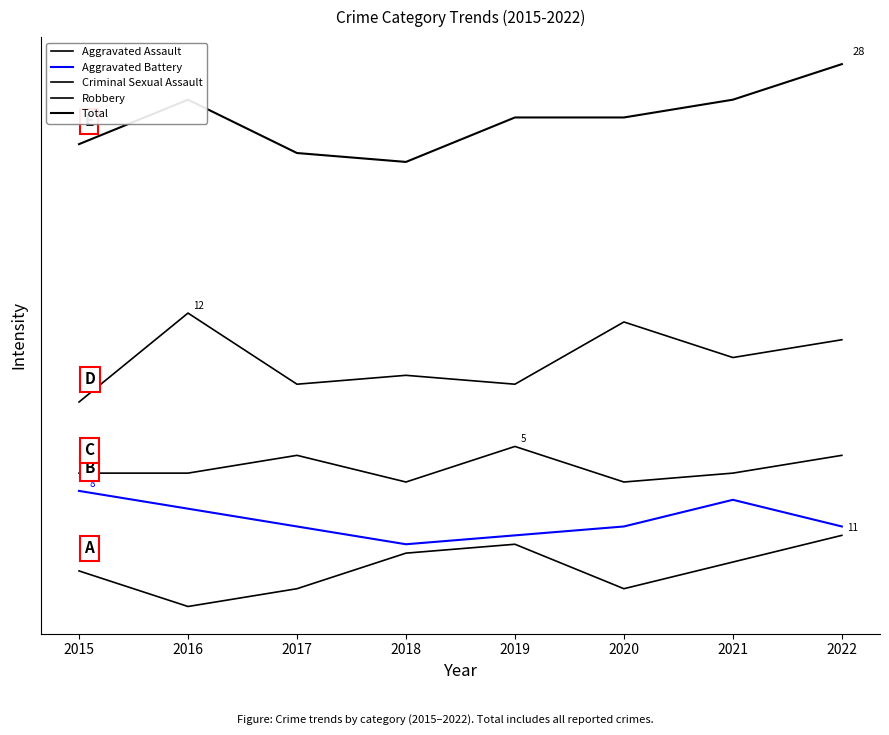

Is the value of Criminal Sexual Assault at 2019 greater than the value of Aggravated Battery at 2022?

Yes